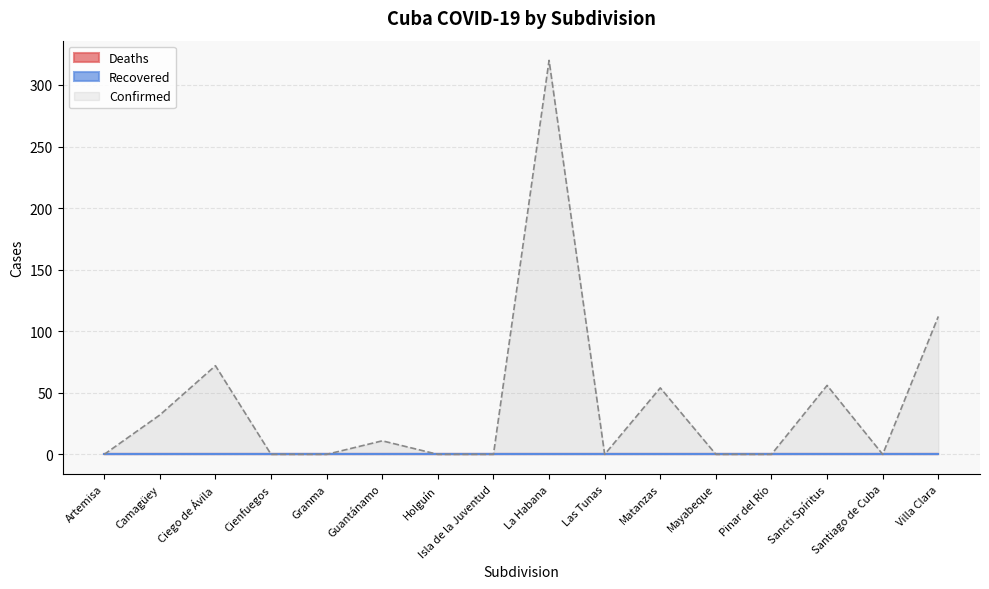

List the series in order of their peak value, highest first.

Confirmed, Deaths, Recovered